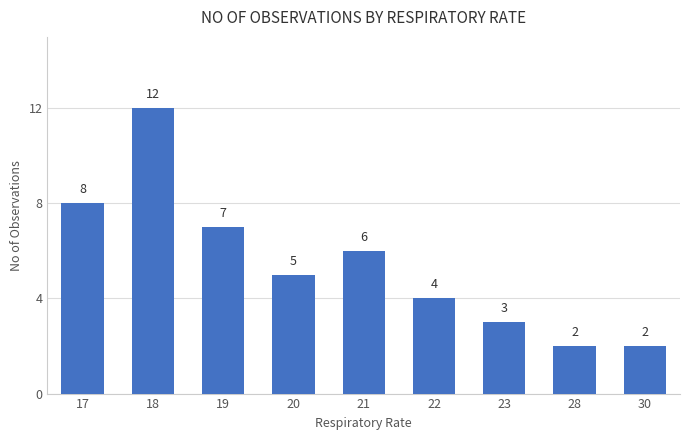

Which category has the highest value across all series?

18